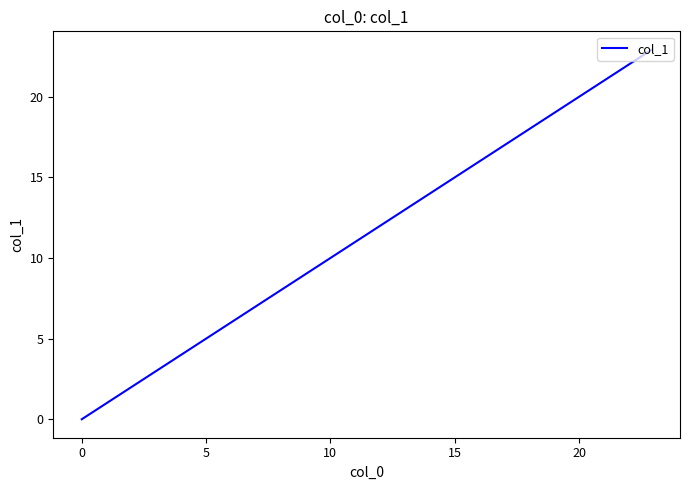

What is the average value?

12.9